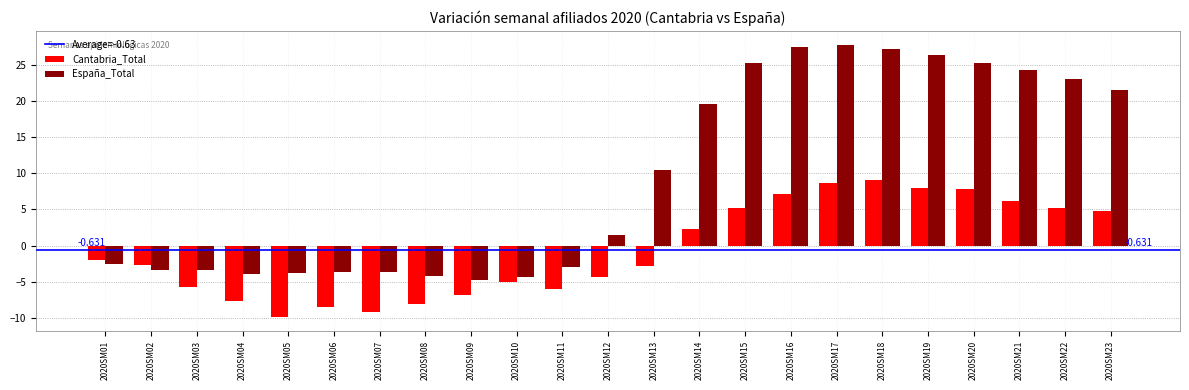

Is the value of España_Total at 2020SM14 greater than the value of Cantabria_Total at 2020SM08?

Yes